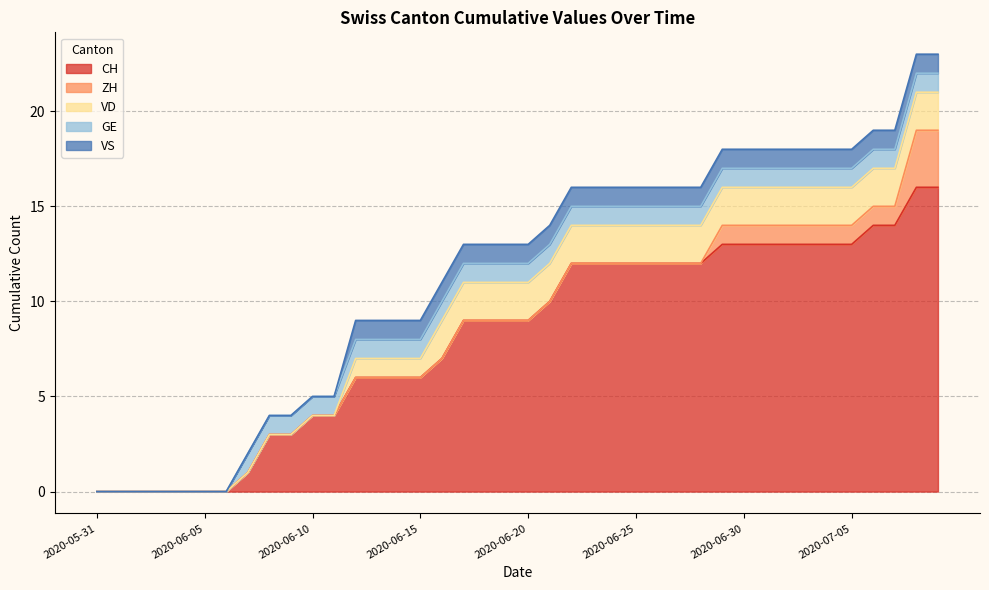

At which label is CH closest to 8?

2020-06-16